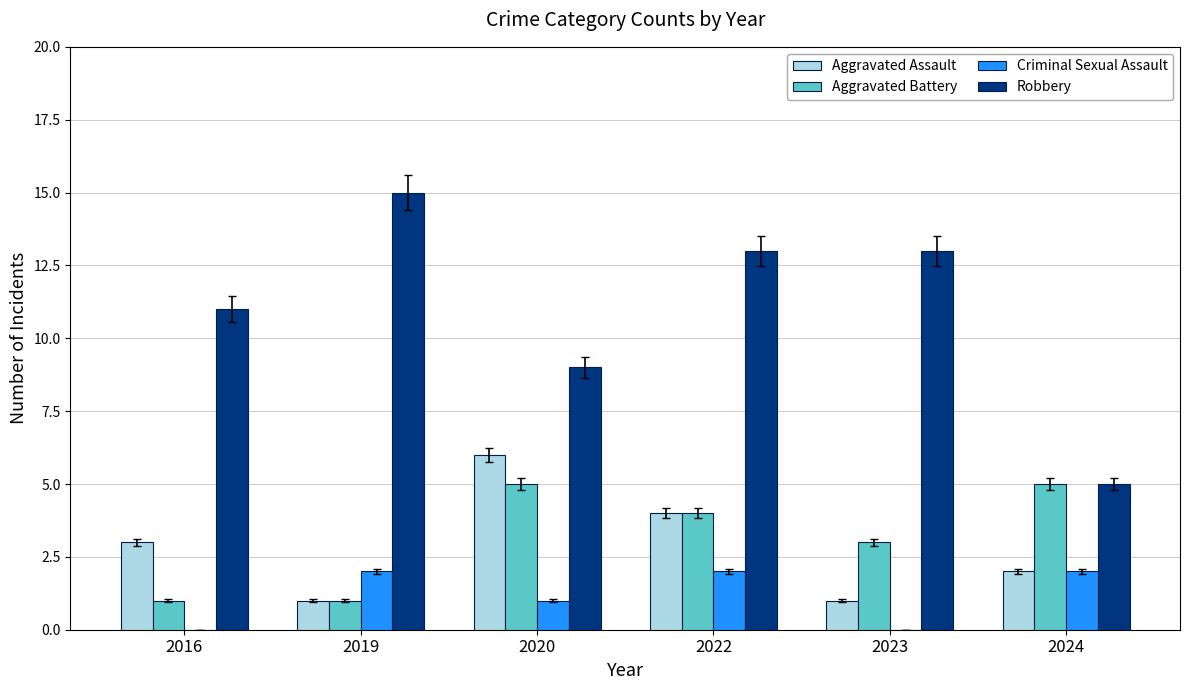

Is it true that Aggravated Assault equals 3 at 2016?

True